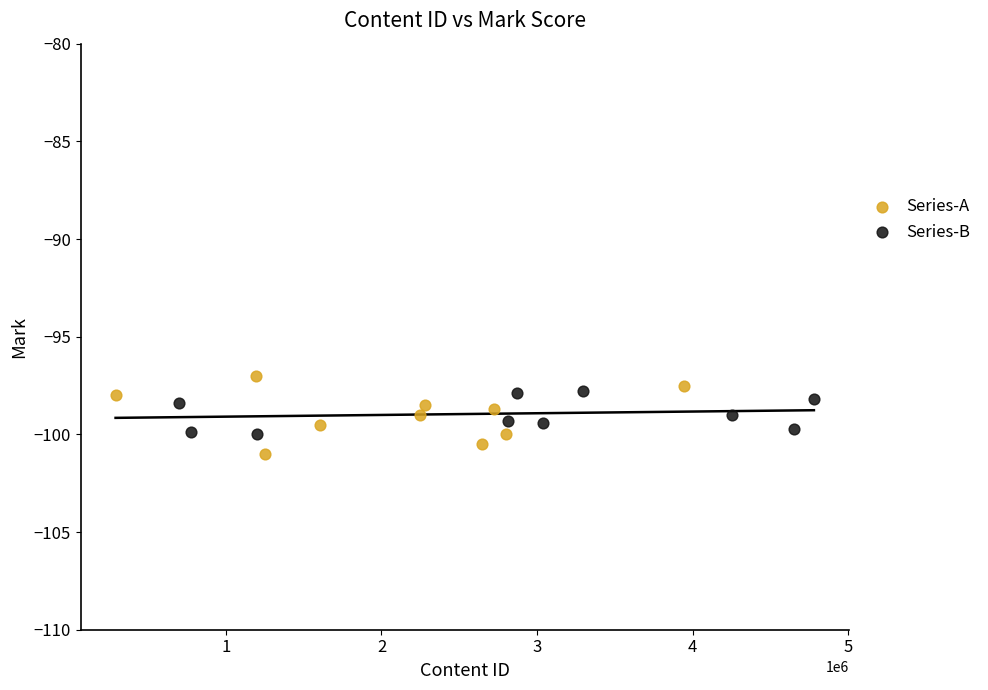

Which series has the widest spread of Y values?

Series-A